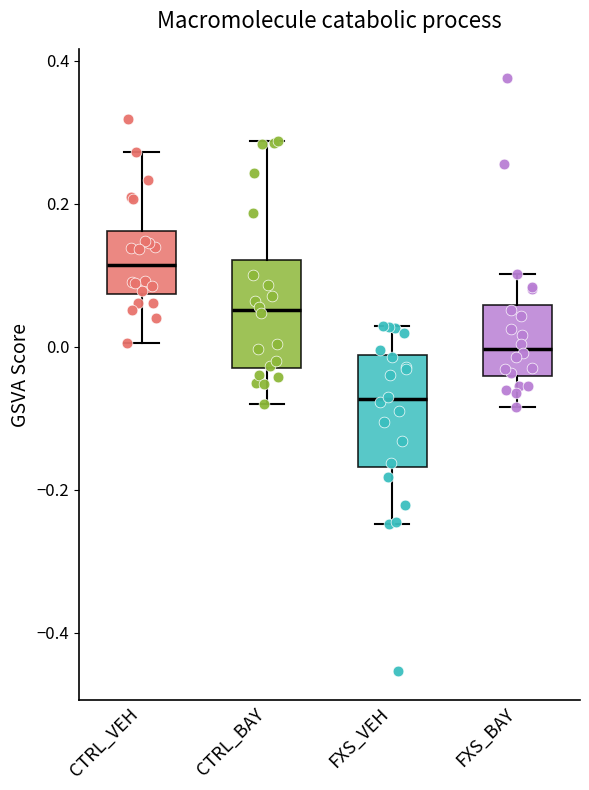

Which box's median line is the lowest?

FXS_VEH